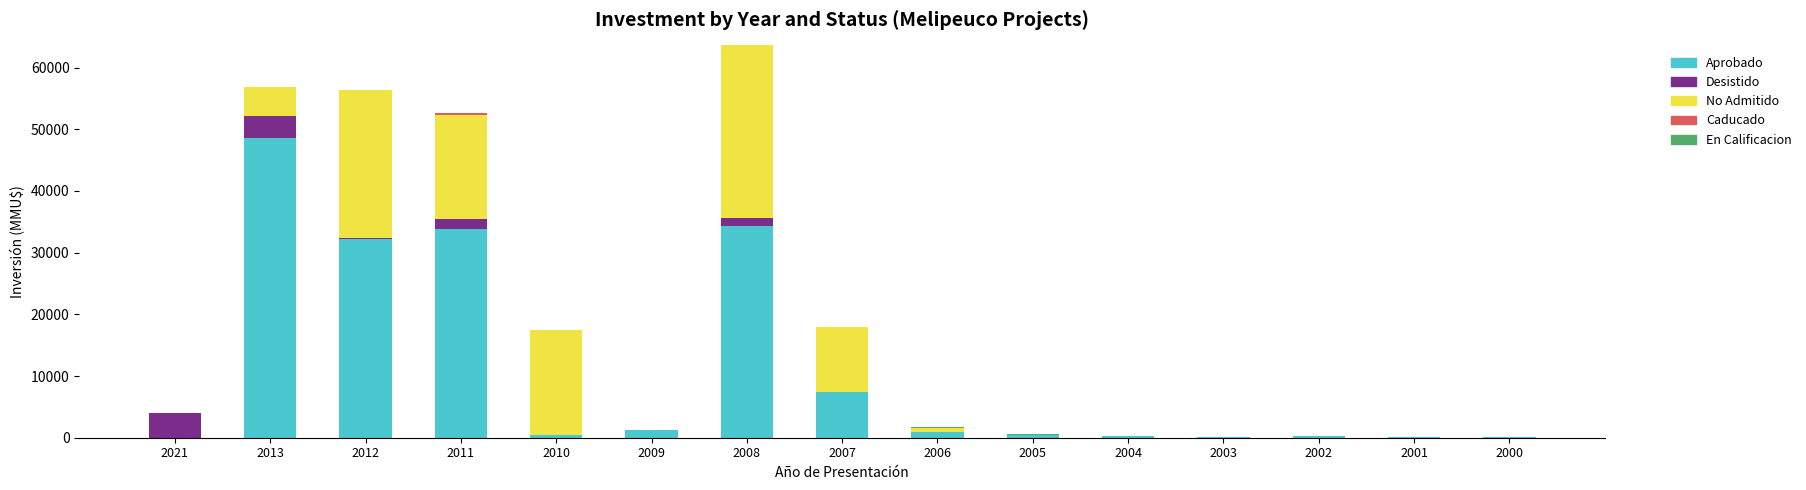

Does the chart contain stacked bars?

Yes